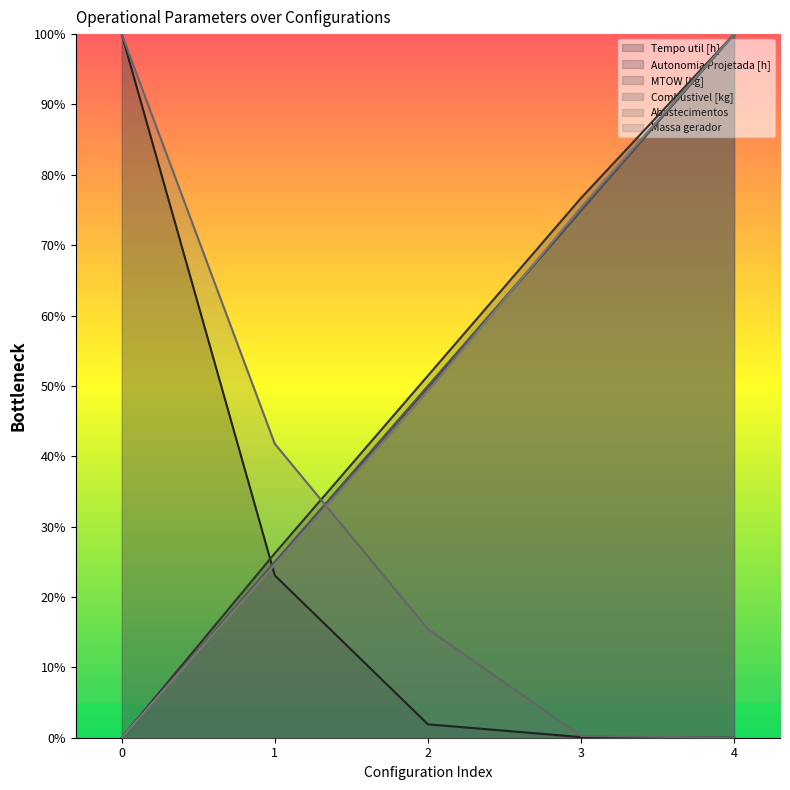

Which series has the widest spread of values?

Tempo util [h]